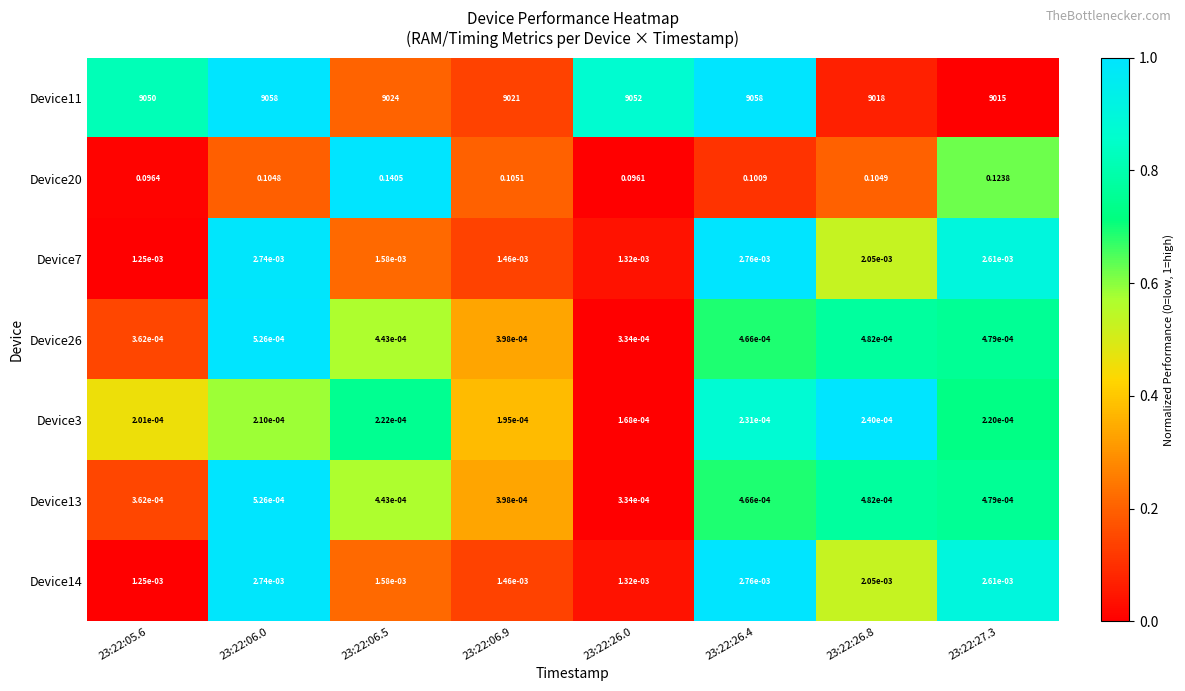

Is the value of Device11 at 23:22:06.5 greater than the value of Device7 at 23:22:05.6?

Yes